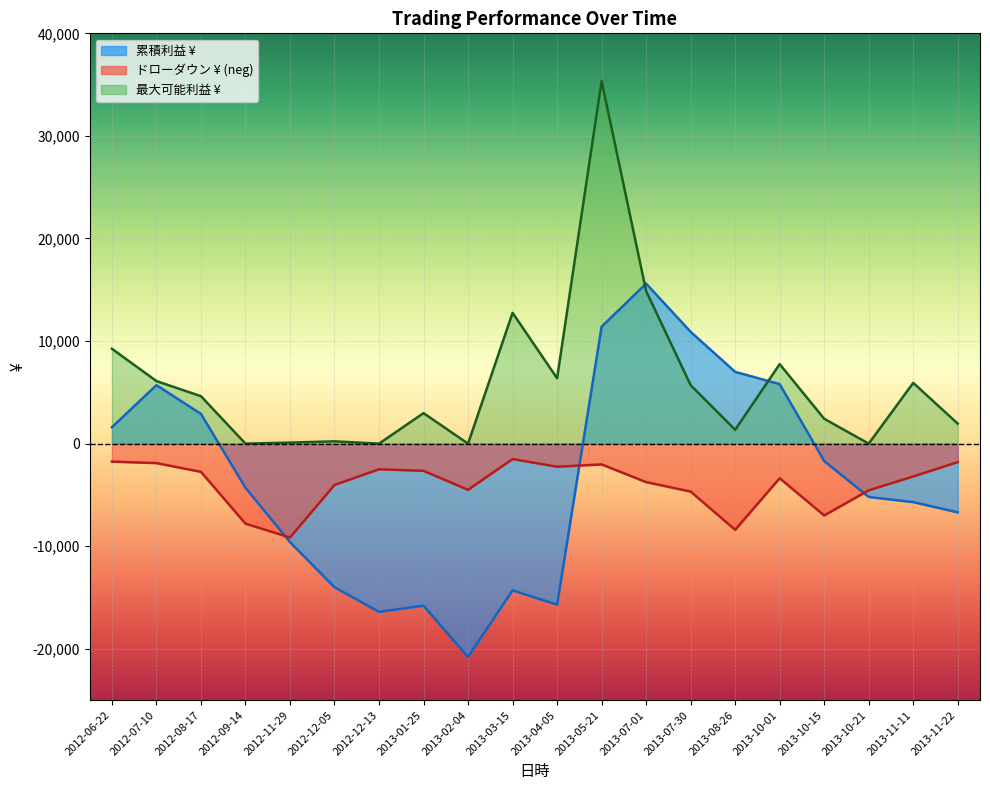

How many lines are shown in the chart?

3